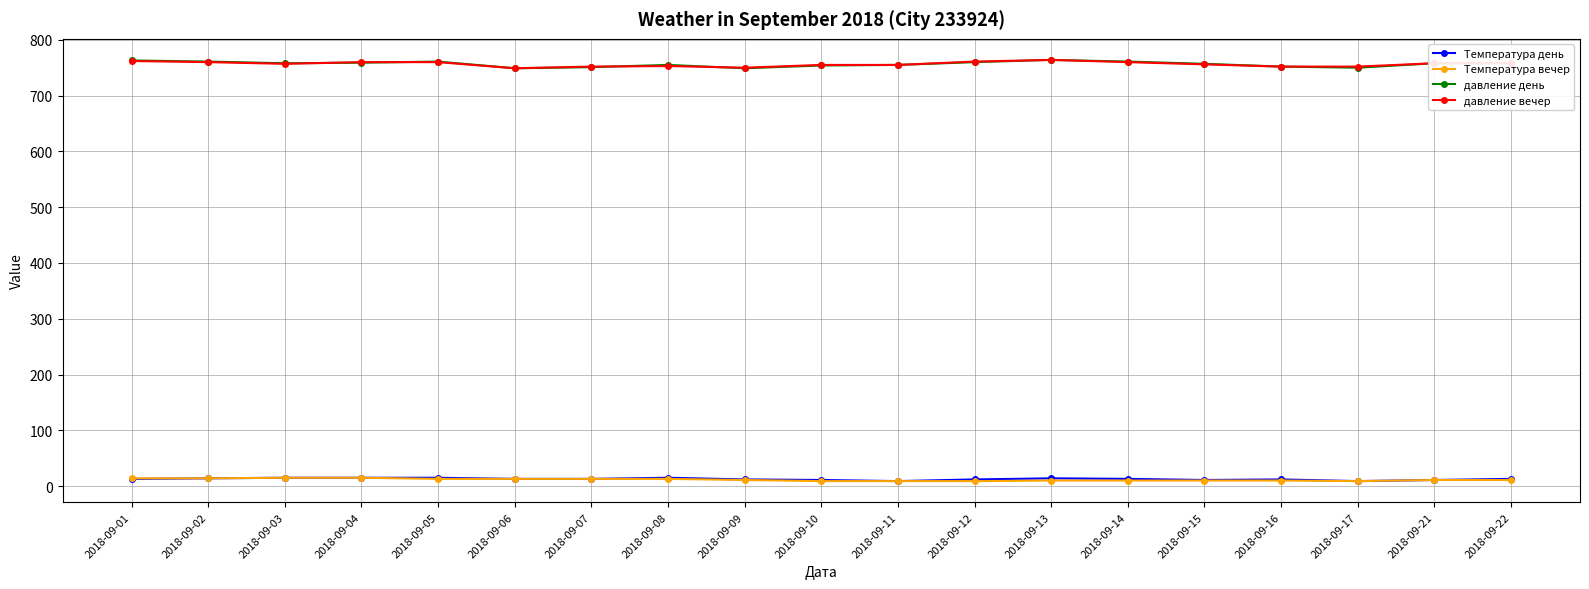

What is the minimum value for давление вечер?

749